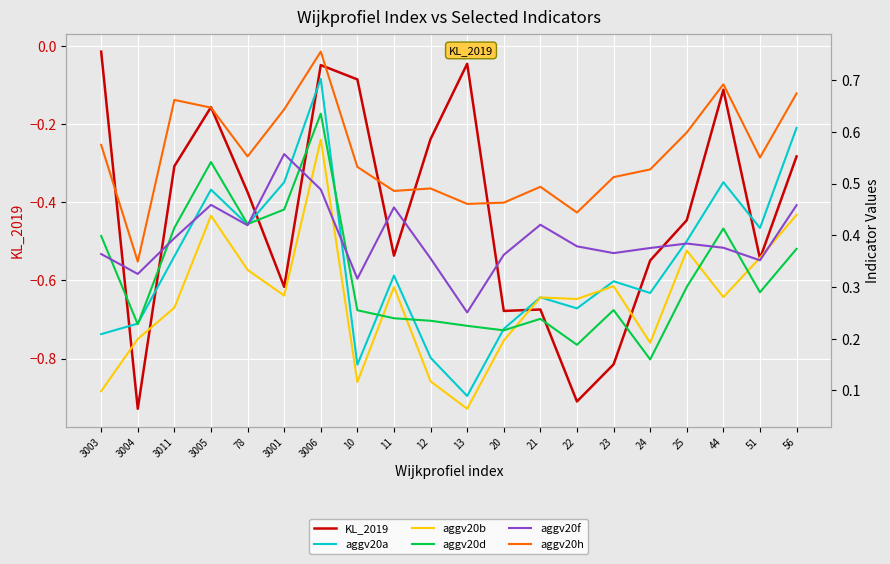

How many aggv20h values are between 0 and 1?

20